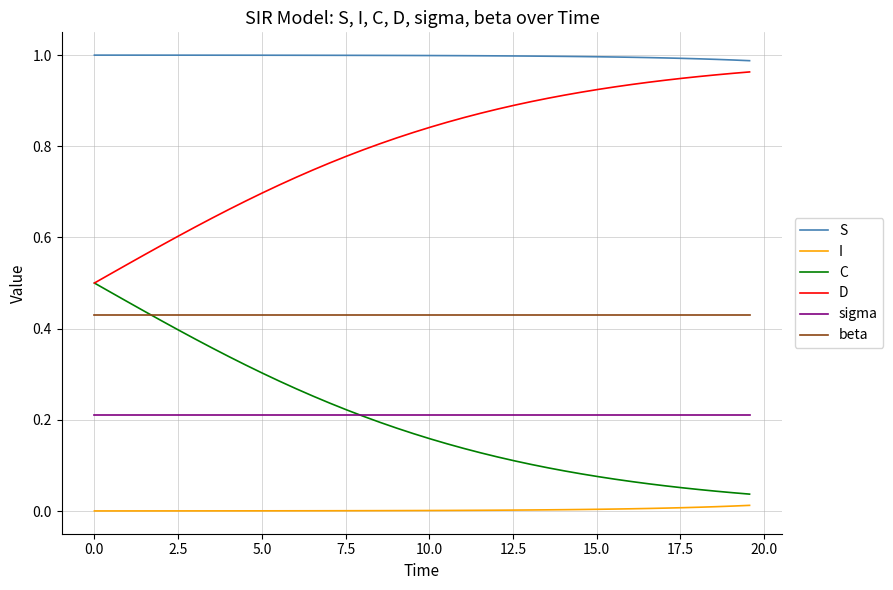

True or false: I and S cross at least once.

False